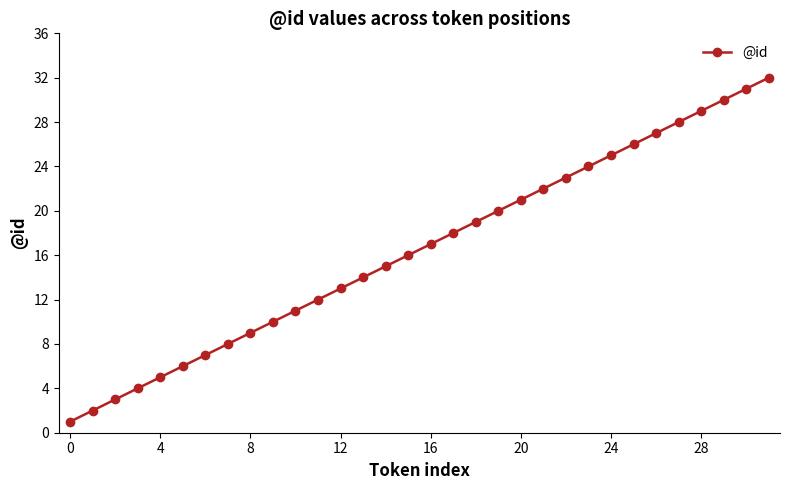

What is the sum of all values?

528